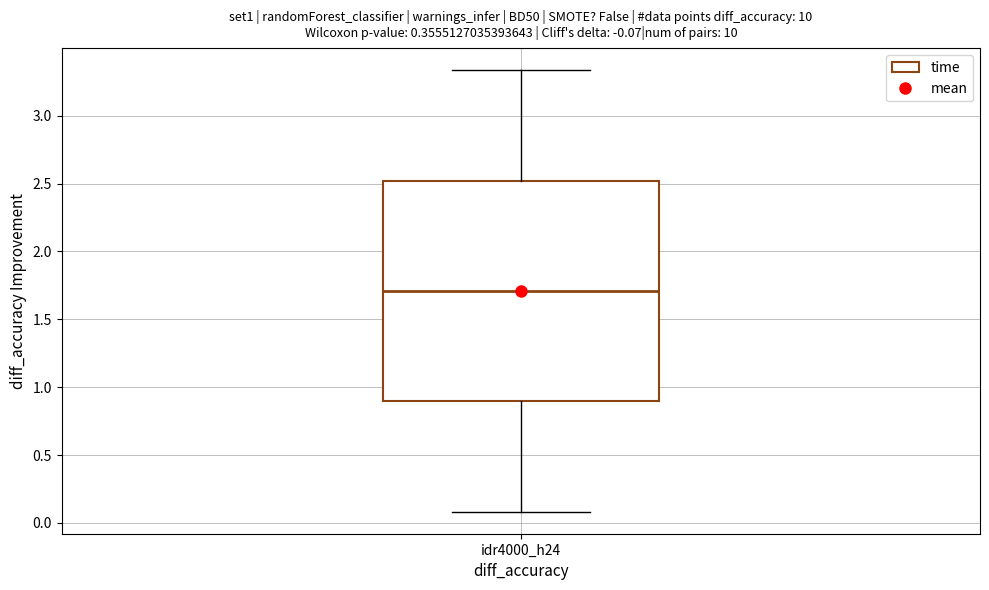

Where does the lower whisker of the box for idr4000_h24 end on the y-axis? The values are not printed on the chart, so give them approximately, as read against the axis.

0.10